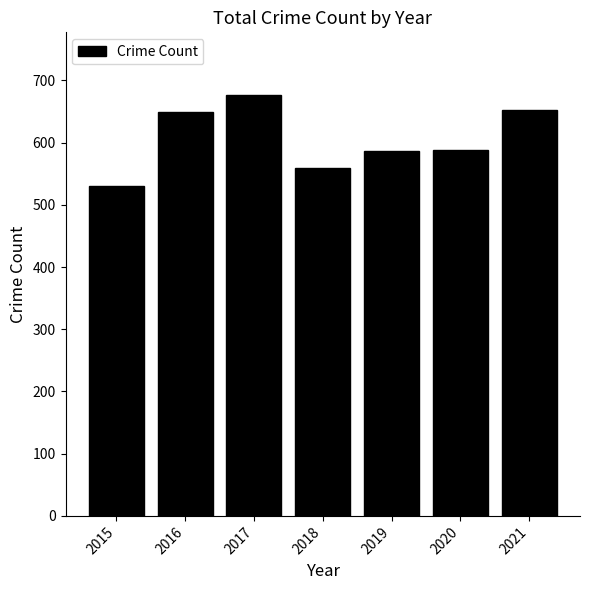

How many data points does each series have?

7